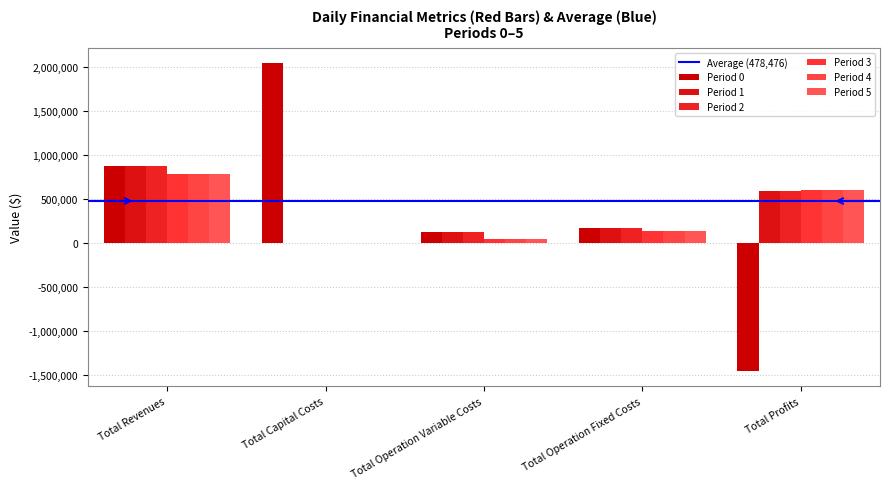

Which series has the largest total across all categories?

Period 1